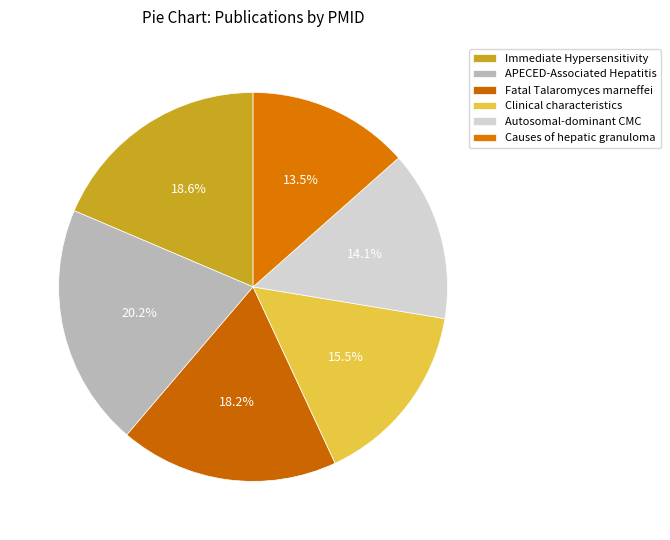

Is there a majority slice in this chart?

No